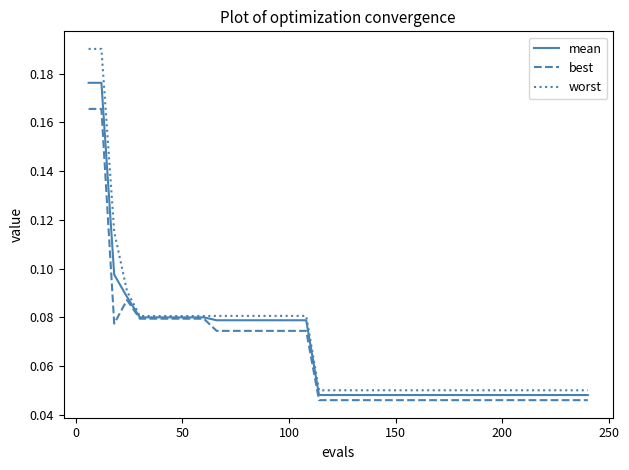

Rank the series by their maximum value, from highest to lowest.

worst, mean, best